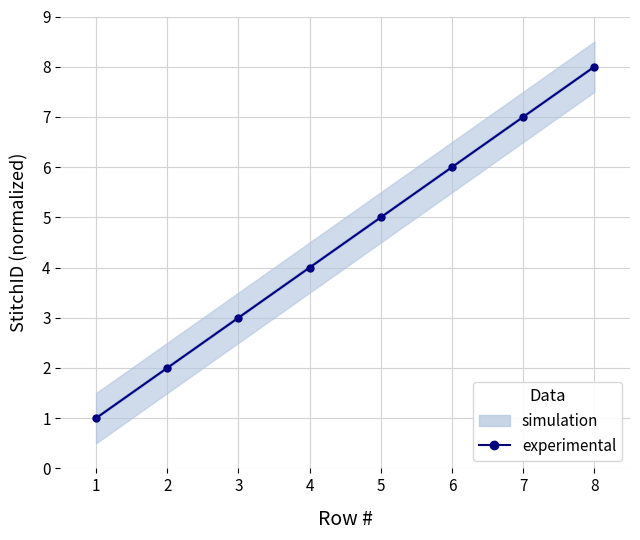

What is the minimum value shown in the chart?

1